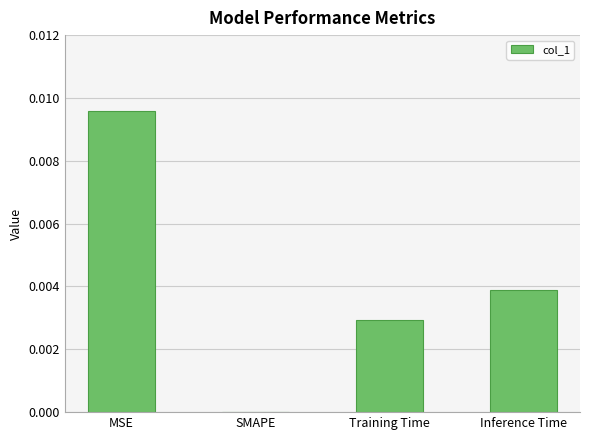

The value at MSE is 0.0. True or false?

True